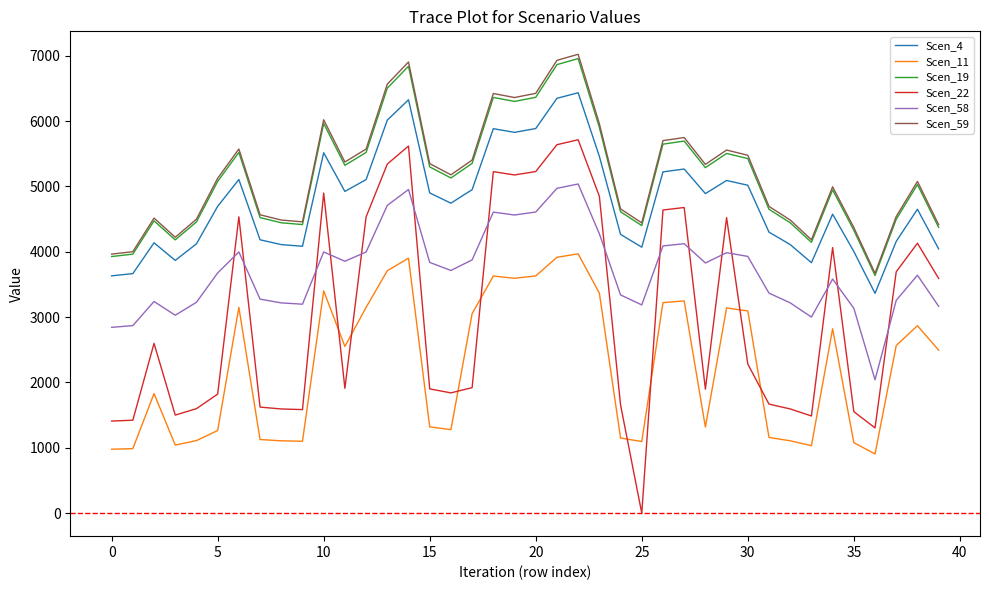

Which series ends up on top after the final intersection of Scen_11 and Scen_22?

Scen_22